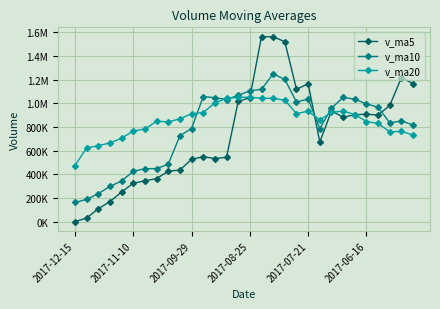

What are all the series names shown in the legend?

v_ma5, v_ma10, v_ma20